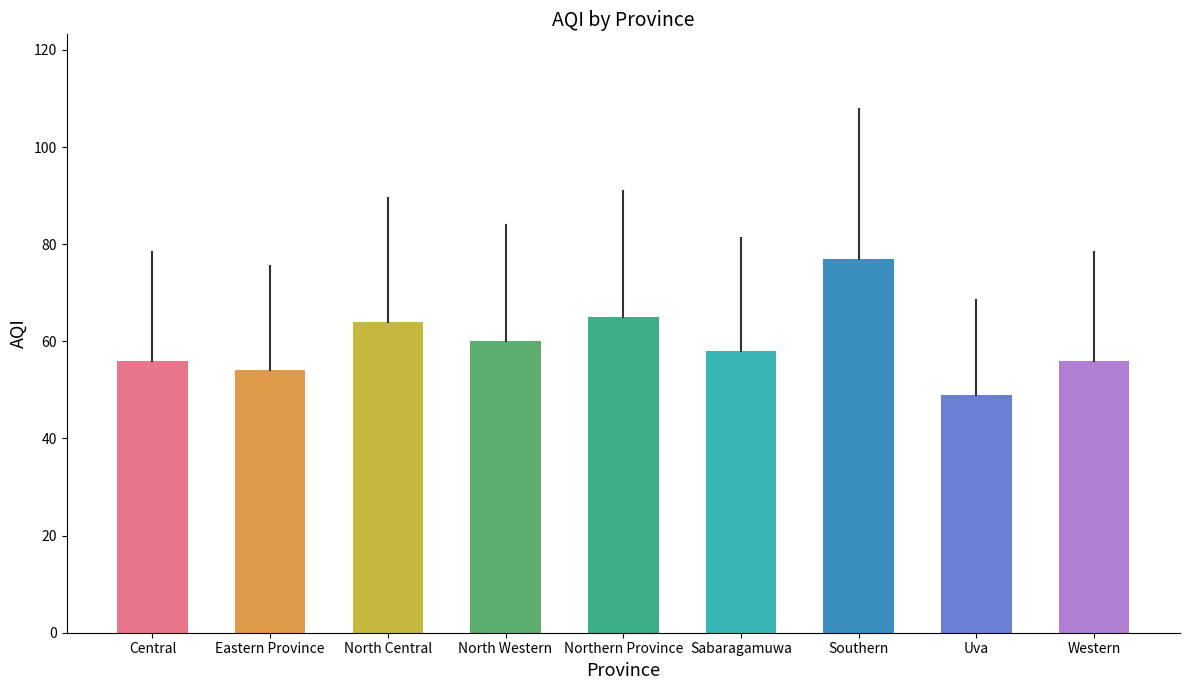

Which has a higher value, Central or North Western?

North Western